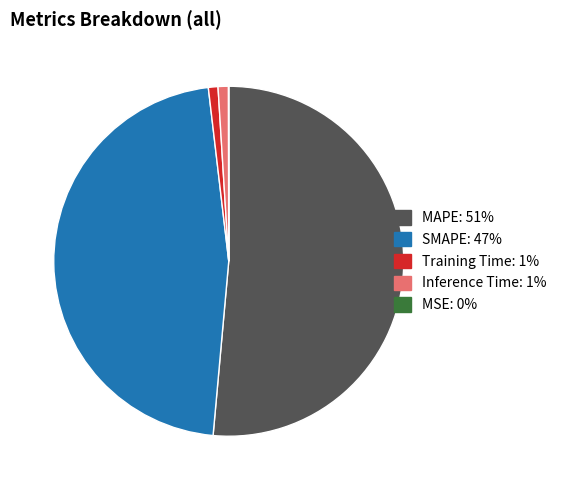

Combined, do Training Time and SMAPE account for over 50%?

No